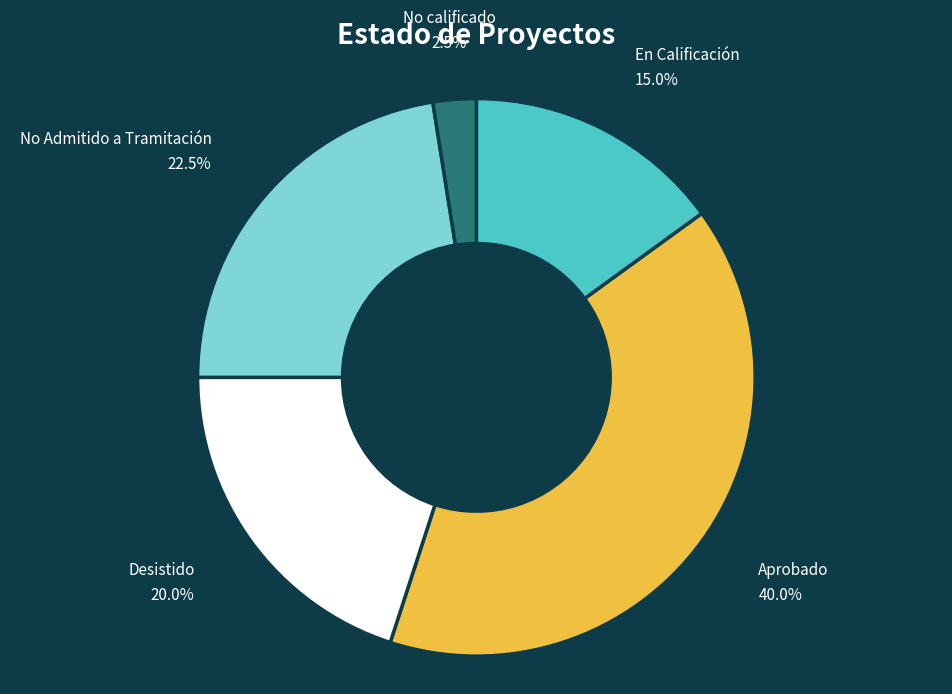

Rank the categories by value from lowest to highest.

No calificado, En Calificación, Desistido, No Admitido a Tramitación, Aprobado